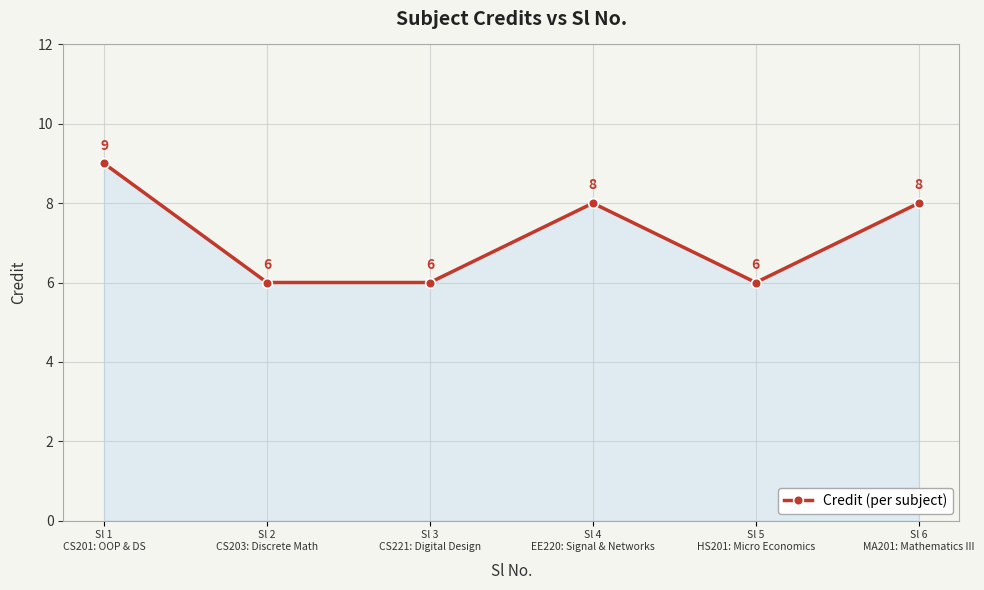

What is the label of the 2nd point from the right?

Sl 5
HS201: Micro Economics